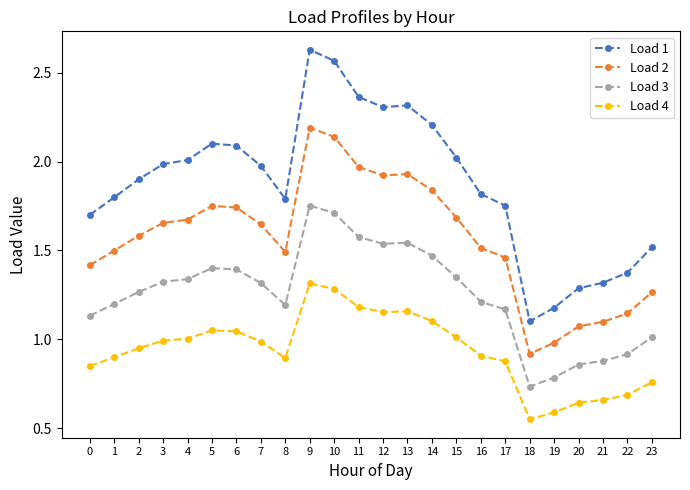

True or false: Load 4 and Load 3 cross at least once.

False